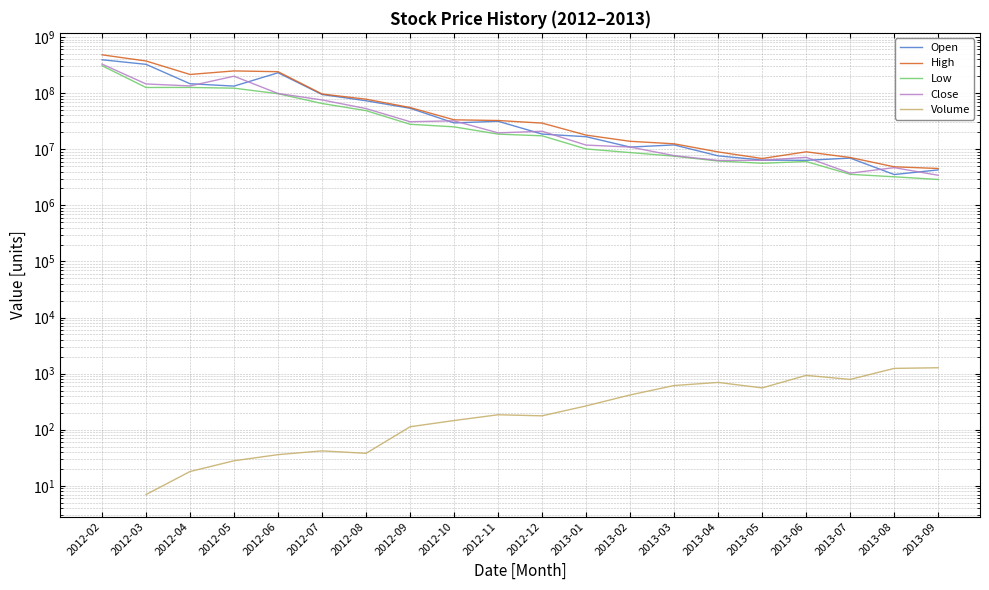

Which series has the largest range (max minus min)?

High